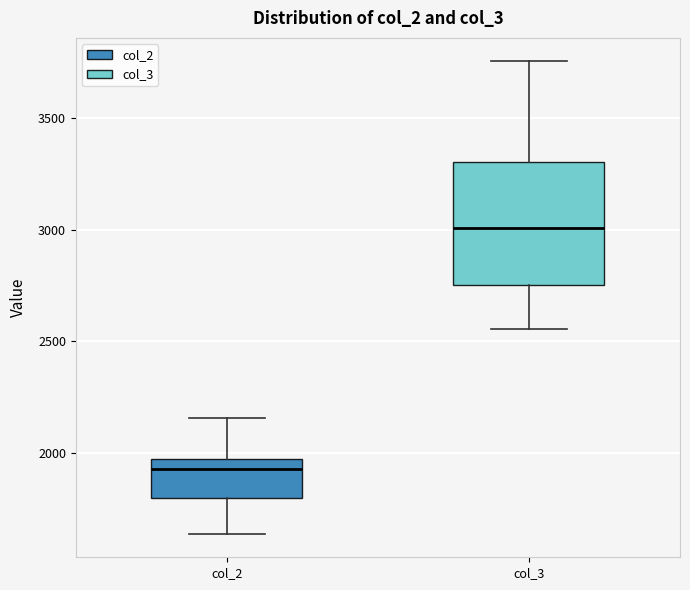

Reading left to right, read every box against the y-axis: the position of its median line, the range the box covers, and the ends of its whiskers. The values are not printed on the chart, so give them approximately, as read against the axis.

col_2: median 1950 (just below the box's upper edge), box 1800 to 1950, whiskers 1650 to 2150
col_3: median 3000, box 2750 to 3300, whiskers 2550 to 3750